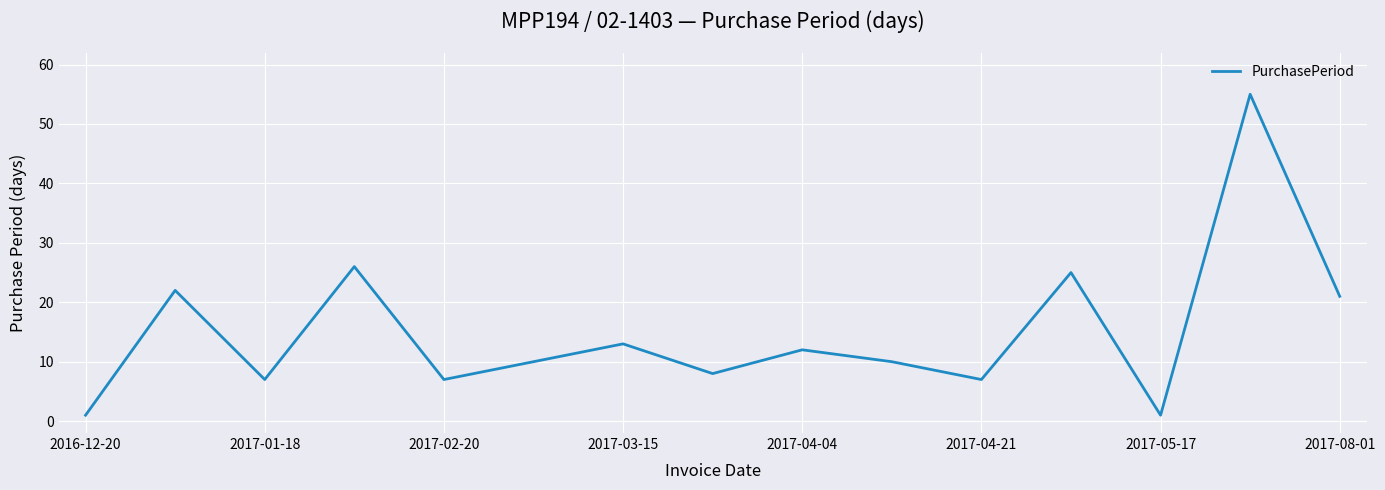

What is the greatest value displayed?

55